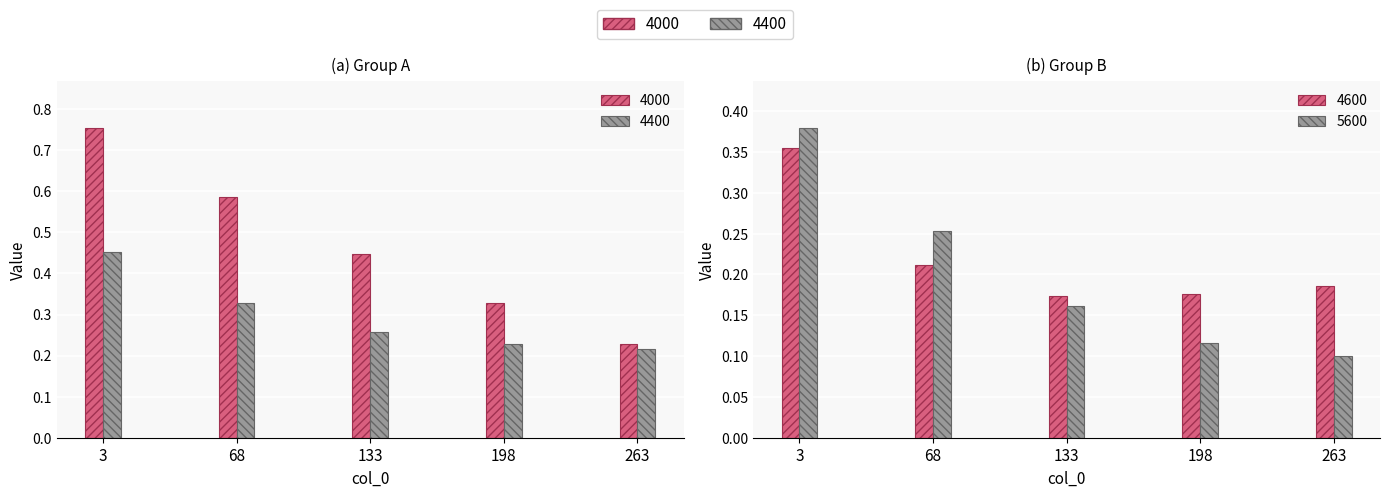

Does the chart contain any negative values?

No